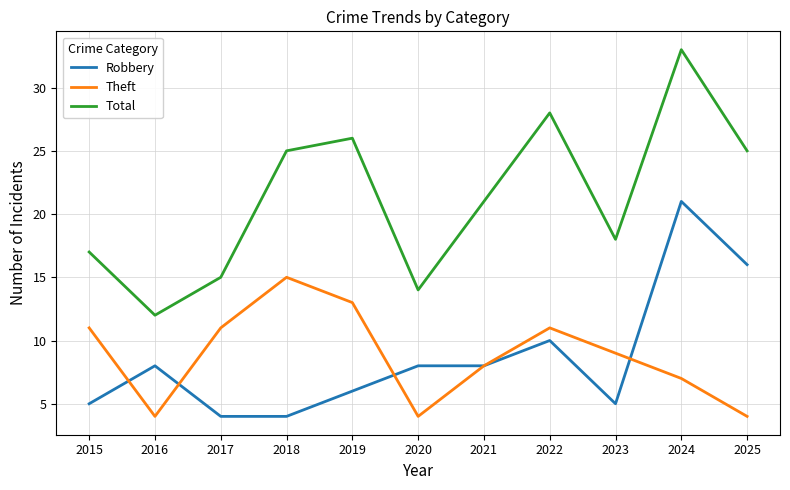

True or false: Total and Theft intersect in this chart.

False